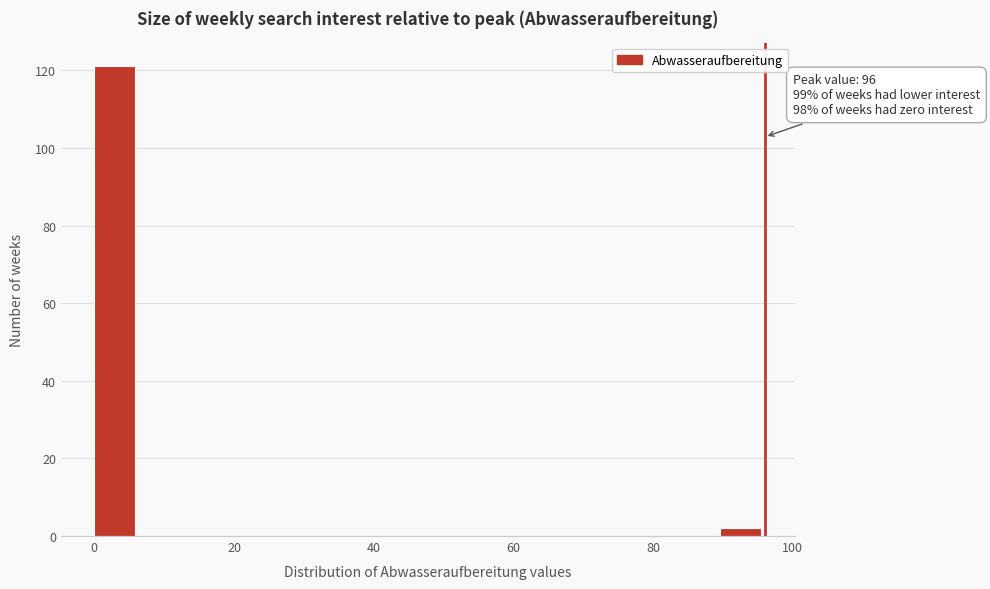

Read against the x-axis, roughly where is the centre of the tallest bar?

2